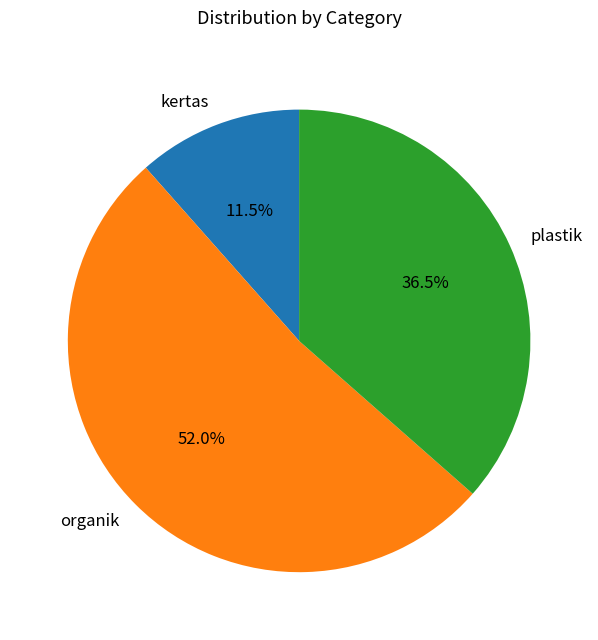

Which category accounts for the majority?

organik